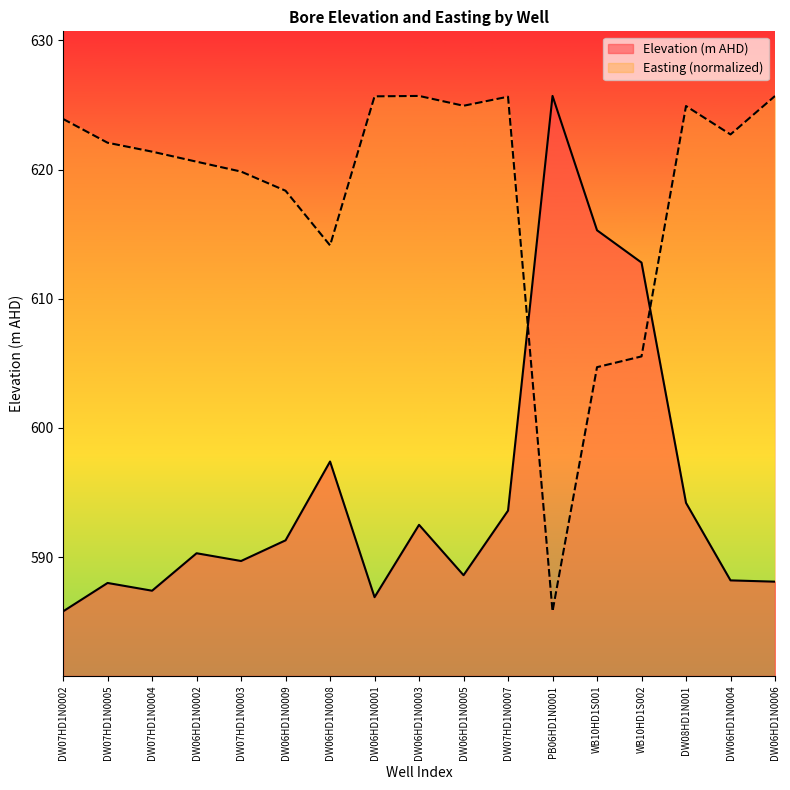

Where does the Elevation (m AHD) series first go above 590?

DW06HD1N0002